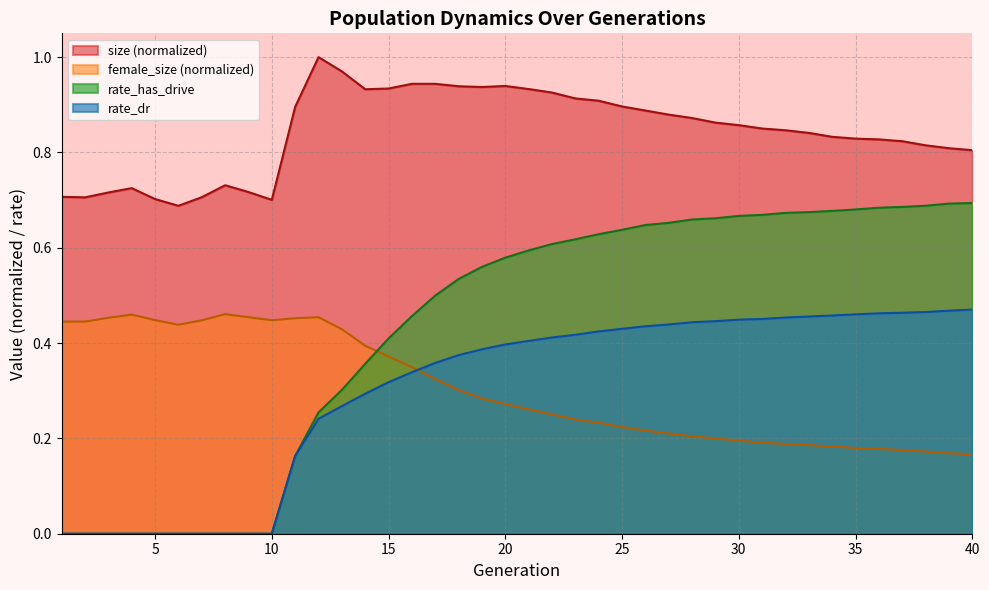

What is the approximate value of female_size at 1?

0.4